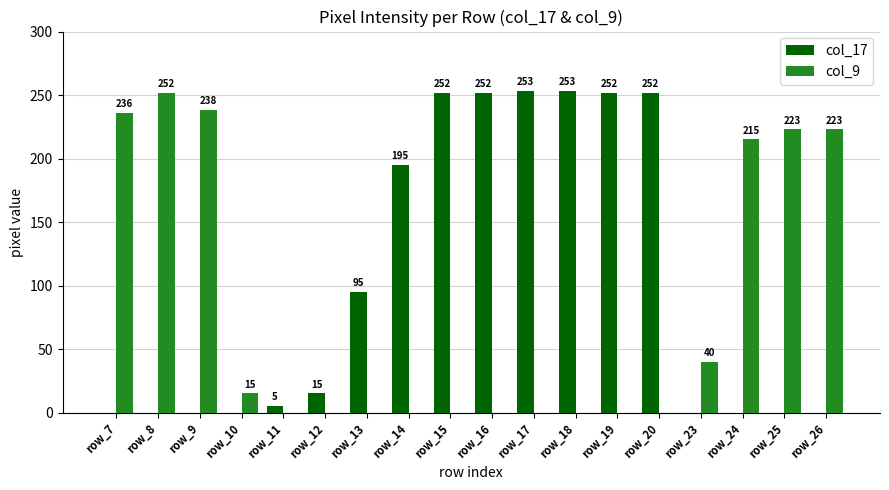

Reading left to right, list all the values displayed in this chart.

col_17: 0	0	0	0	5	15	95	195	252	252	253	253	252	252	0	0	0	0
col_9: 236	252	238	15	0	0	0	0	0	0	0	0	0	0	40	215	223	223